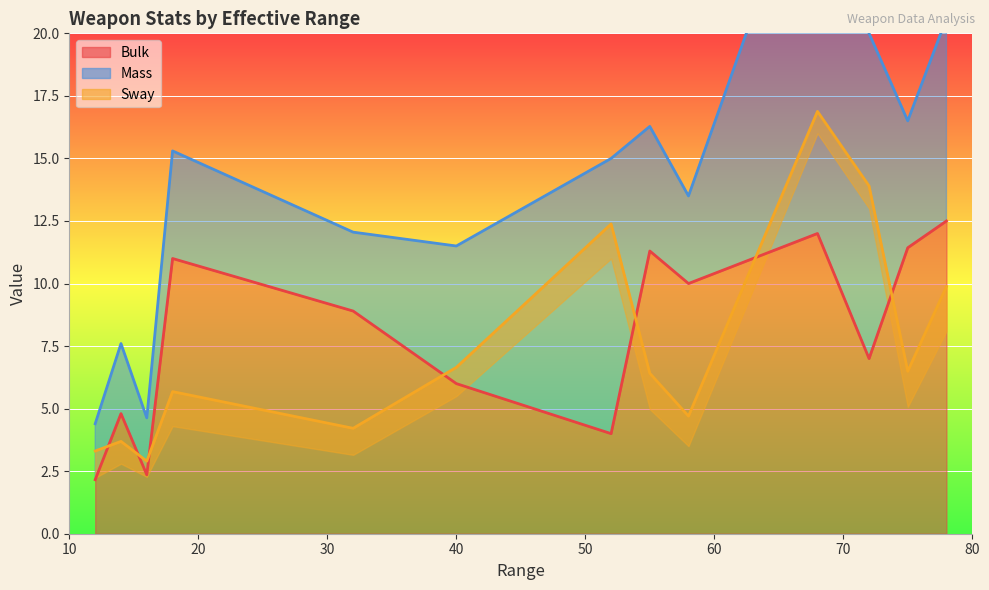

What is the minimum value for Bulk?

1.1